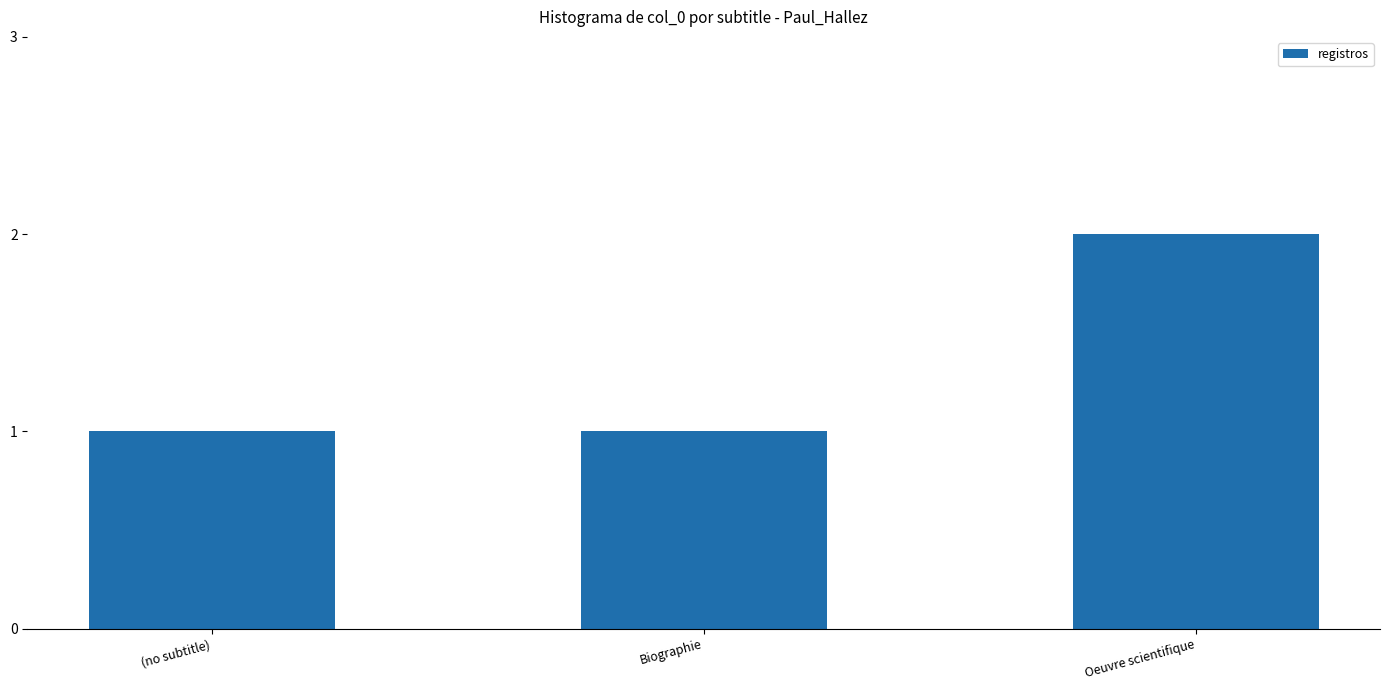

What position from the left is (no subtitle)?

1